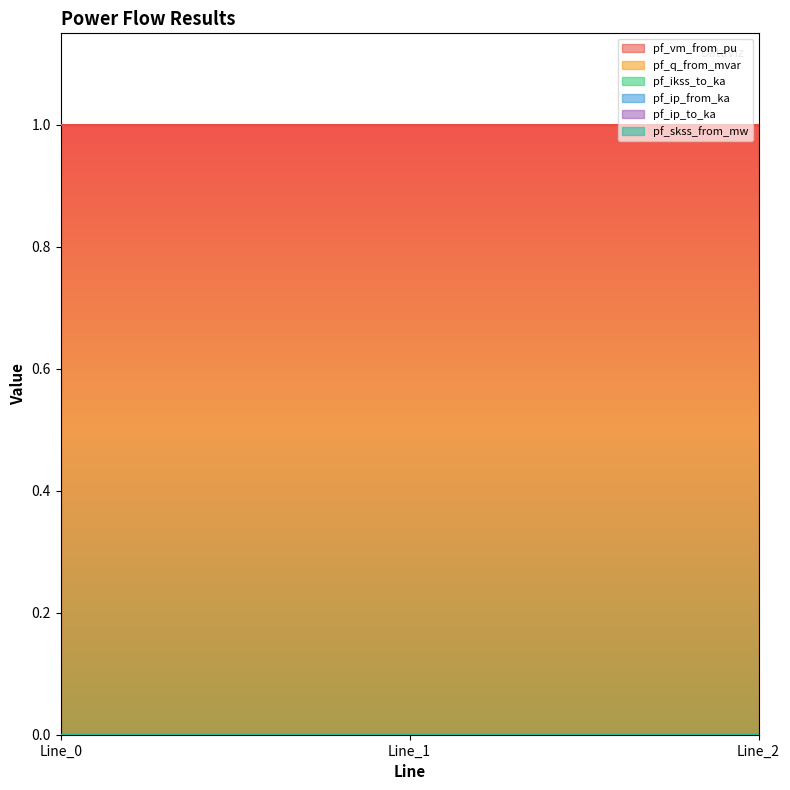

The value of pf_q_from_mvar at Line_2 is 0.0. True or false?

True